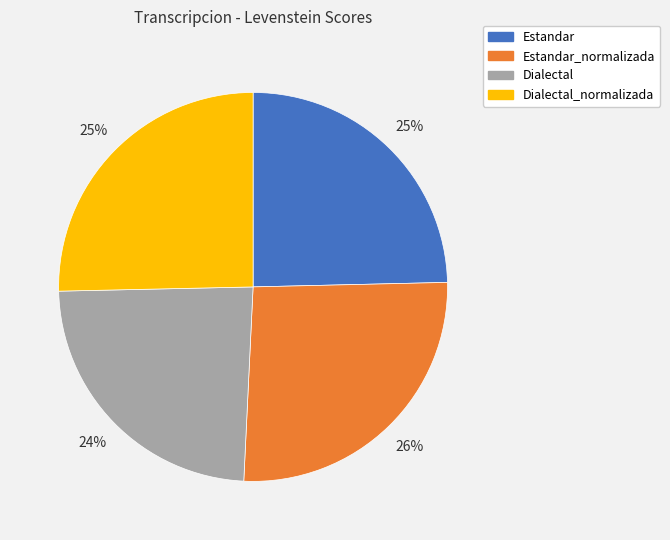

To the nearest percent, what is the average slice percentage?

25%